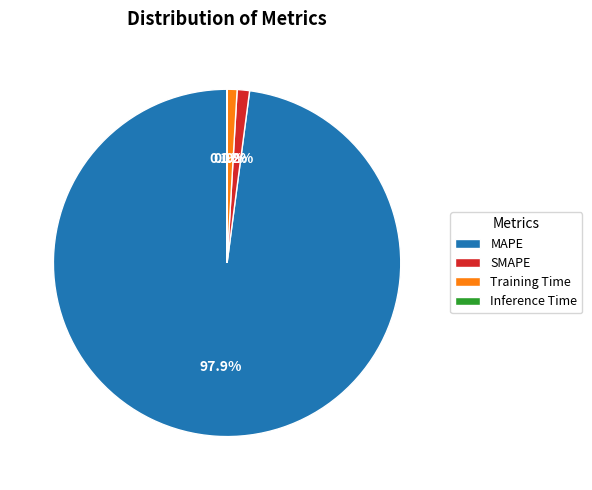

Which category has the biggest portion of the pie?

MAPE